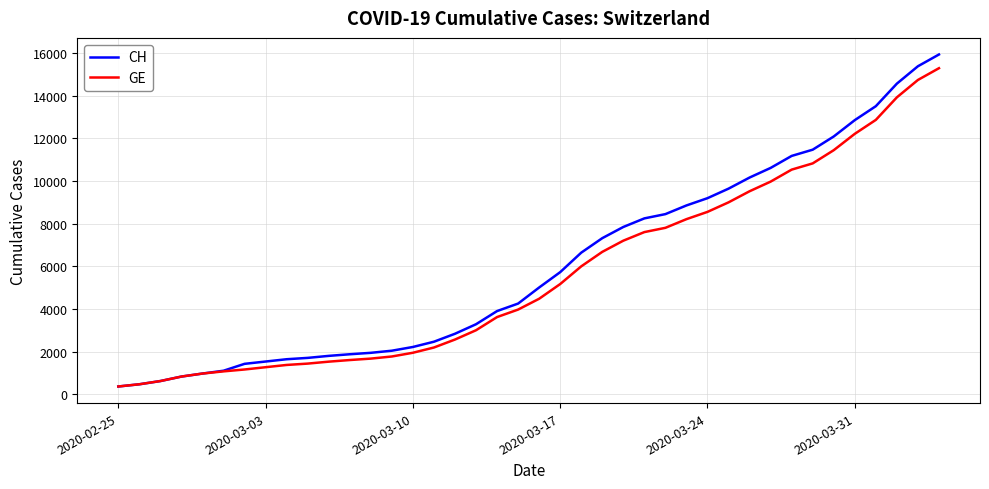

What is the maximum value shown in the chart?

15926